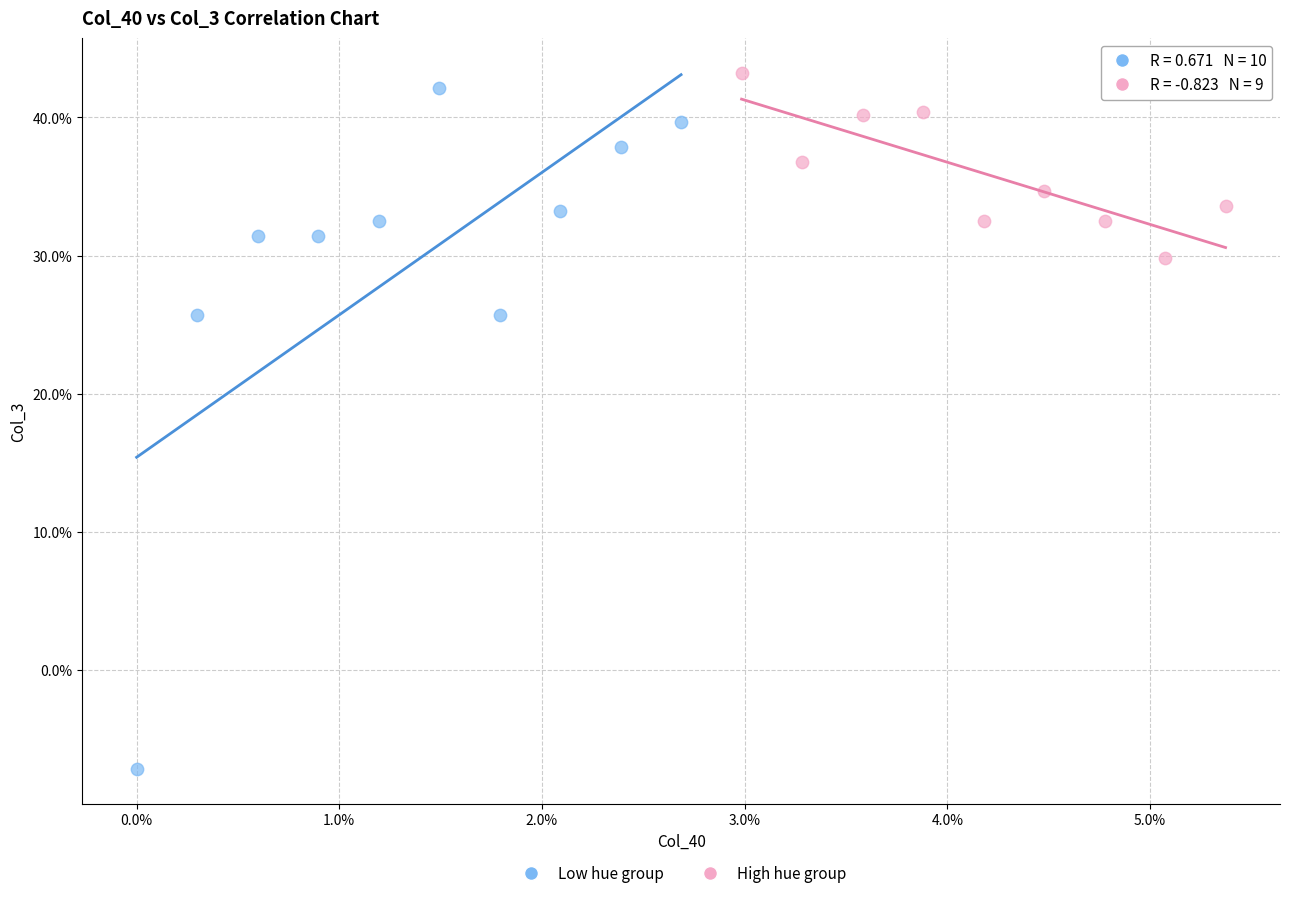

What are all the series names shown in the legend?

Low hue group, High hue group